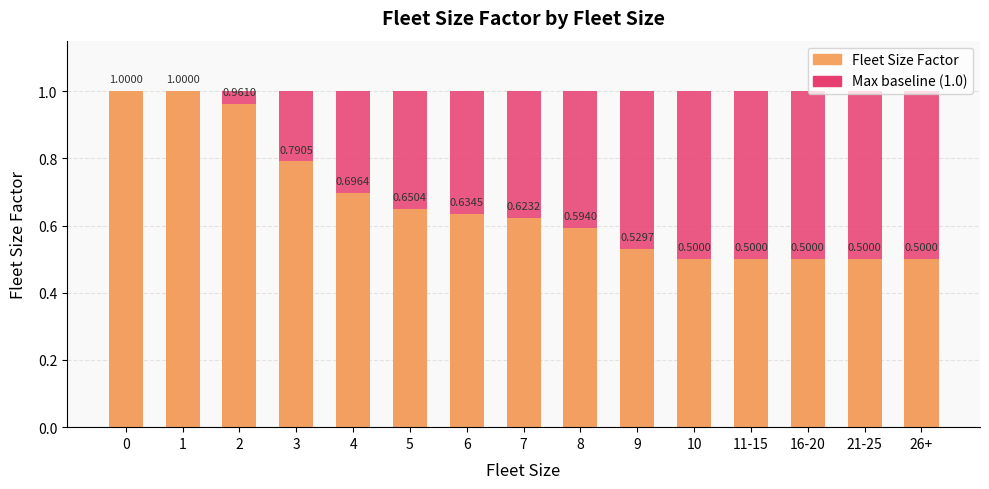

Is it true that Fleet Size Factor equals 1.0 at 0?

True